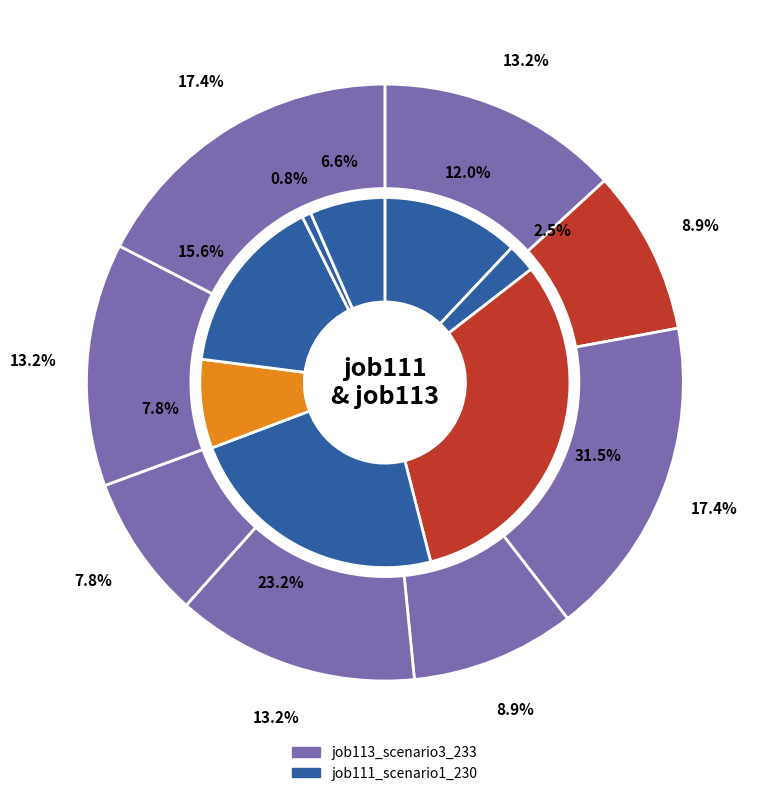

Does any single category account for the majority?

No